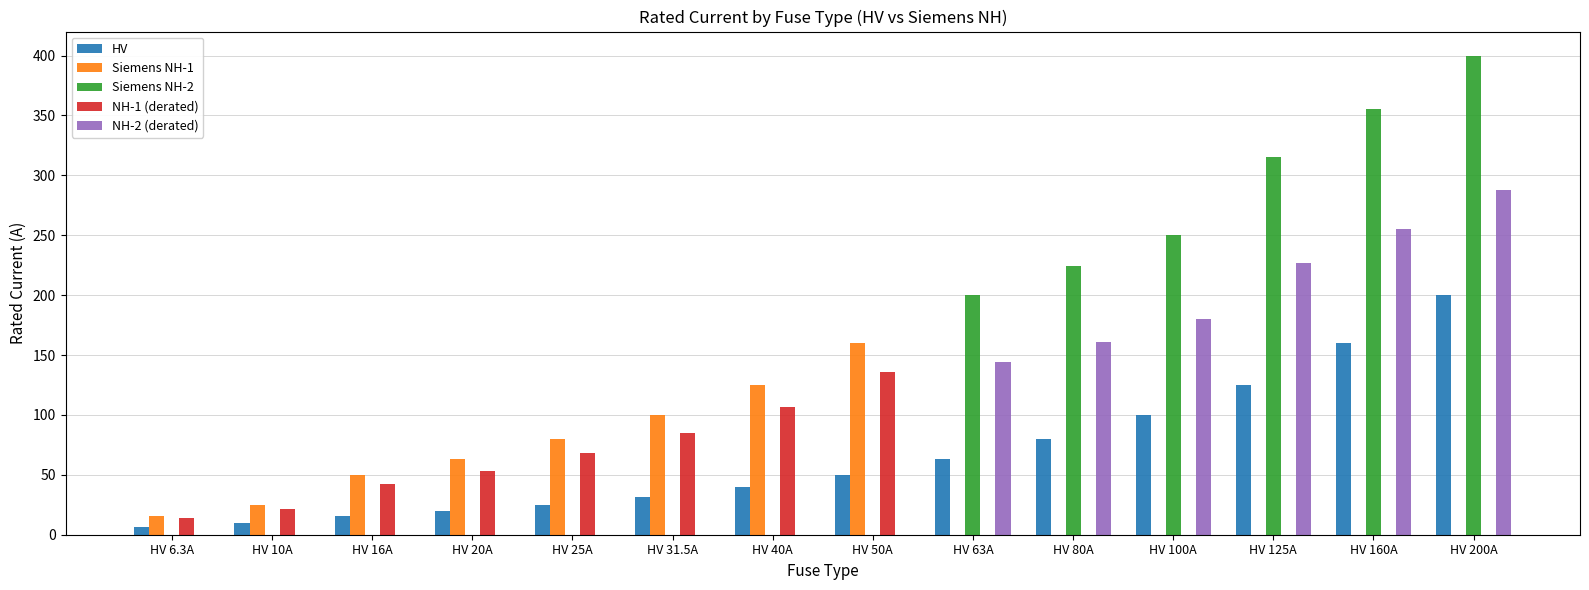

At which category is the sum across all series the highest?

HV 200A